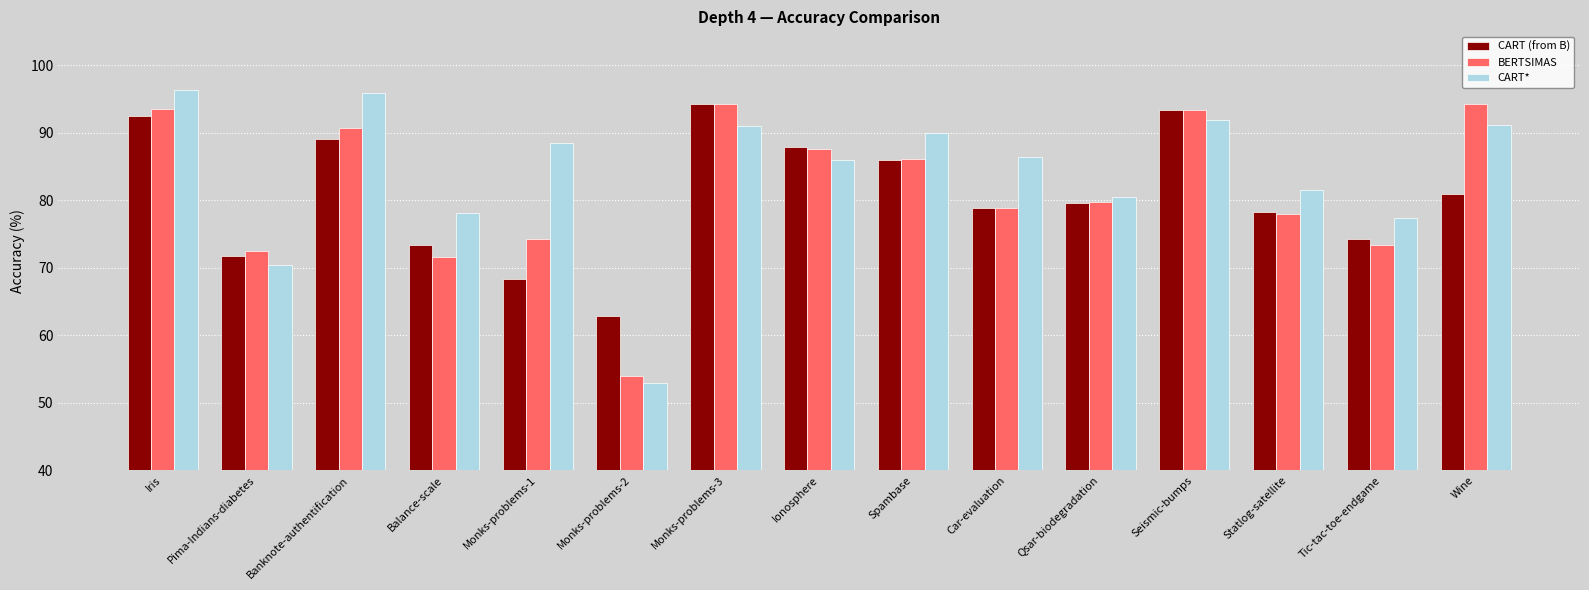

What is the value of the CART (from B) bar at the 8th from the left?

87.8